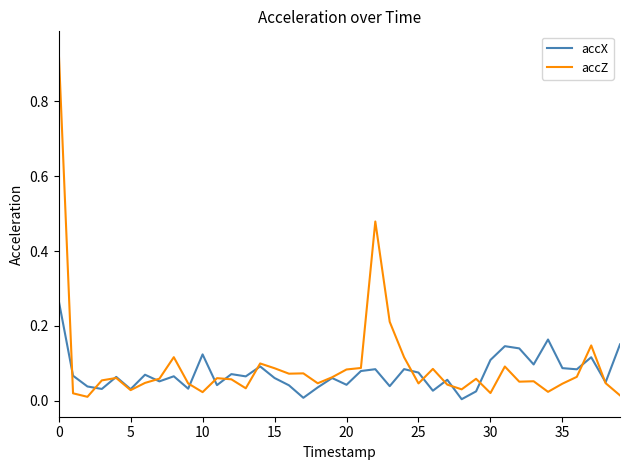

List the series in order of their peak value, lowest first.

accX, accZ